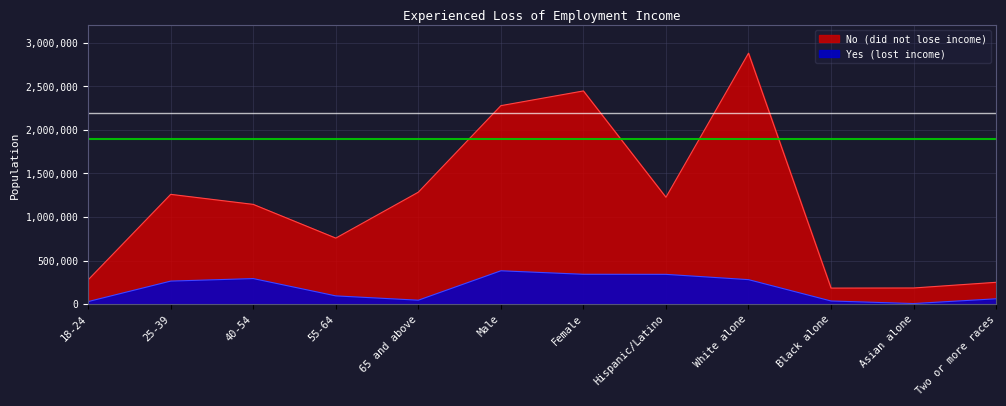

Reading left to right, transcribe all the data shown in this chart.

No (did not lose income): 18-24=278575	25-39=1260216	40-54=1145019	55-64=757826	65 and above=1285186	Male=2278881	Female=2447940	Hispanic/Latino=1226884	White alone=2881327	Black alone=183556	Asian alone=184923	Two or more races=250131
Yes (lost income): 18-24=28908	25-39=263967	40-54=292899	55-64=94137	65 and above=44669	Male=382375	Female=342205	Hispanic/Latino=341381	White alone=280703	Black alone=35584	Asian alone=6121	Two or more races=60791